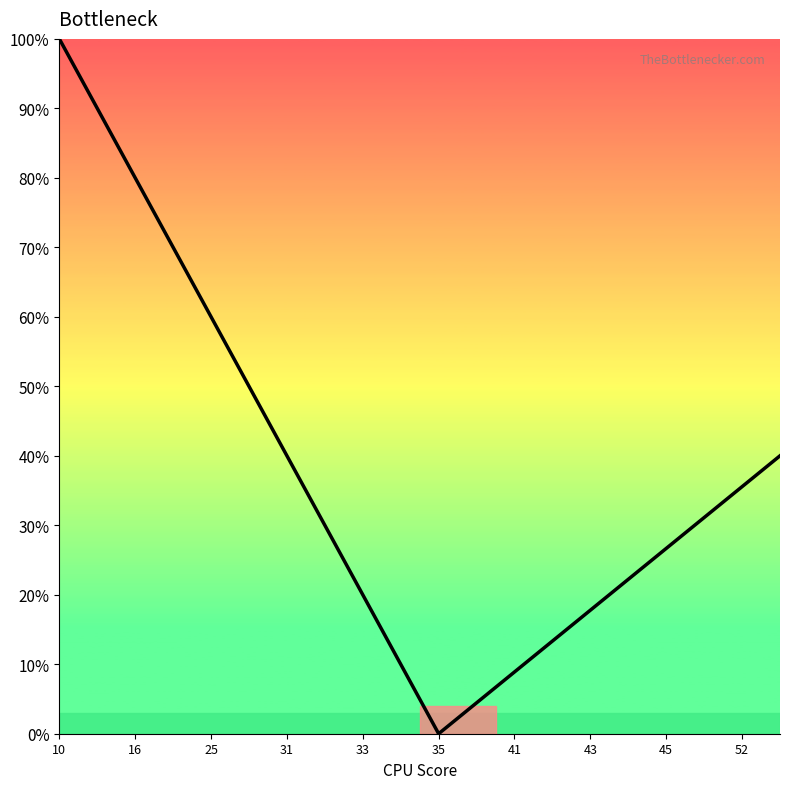

What is the maximum value shown in the chart?

100.0